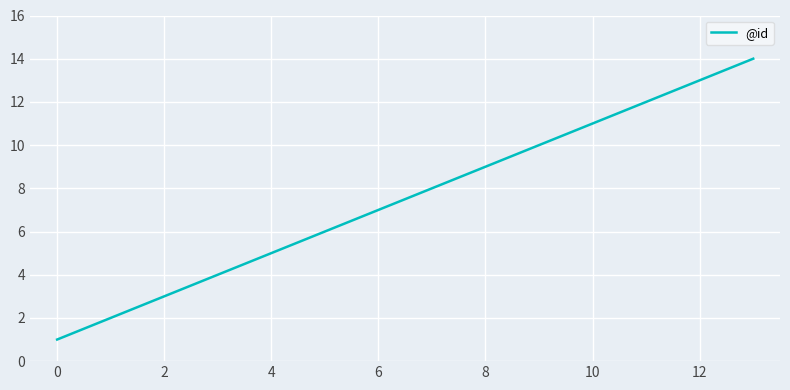

What is the difference between the maximum and minimum values?

13